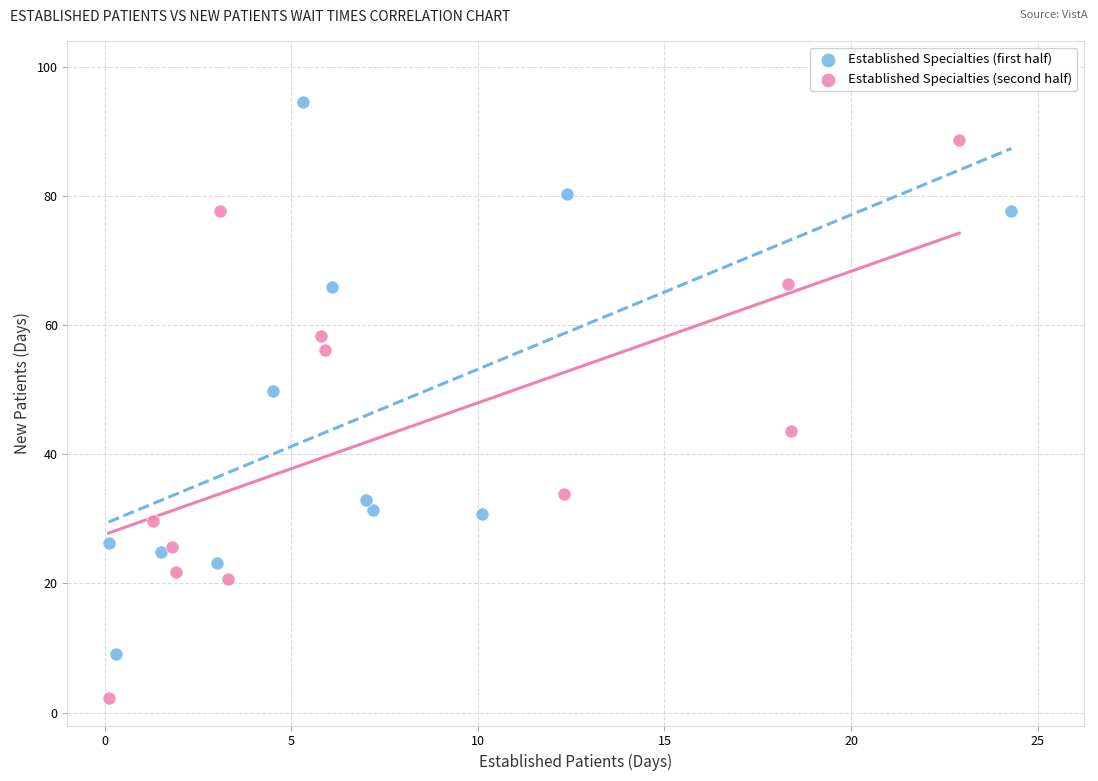

What are all the series names shown in the legend?

Established Specialties (first half), Established Specialties (second half)